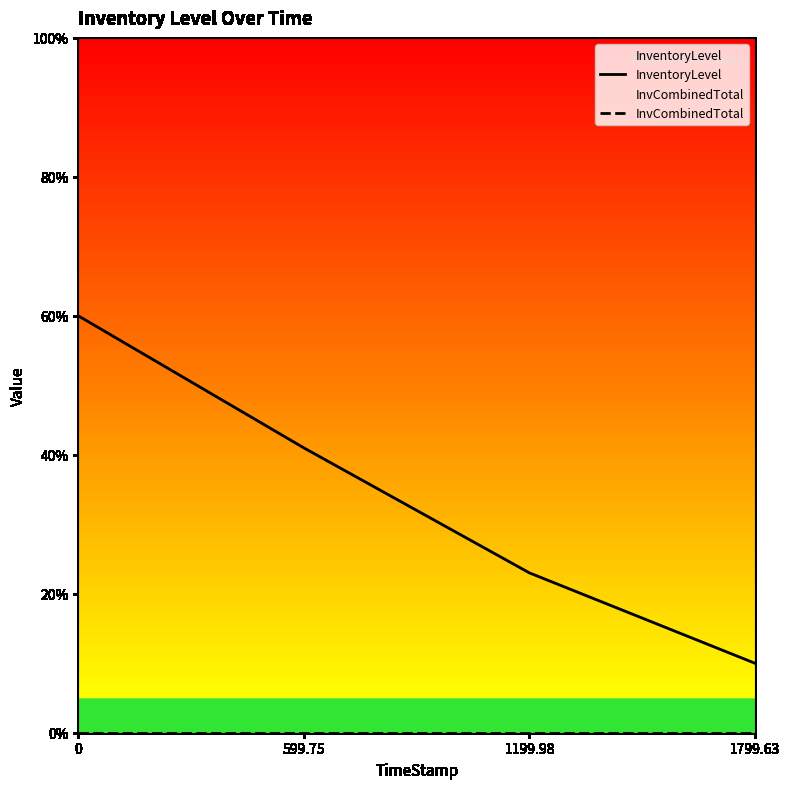

List the series in order of their peak value, highest first.

InventoryLevel, InvCombinedTotal